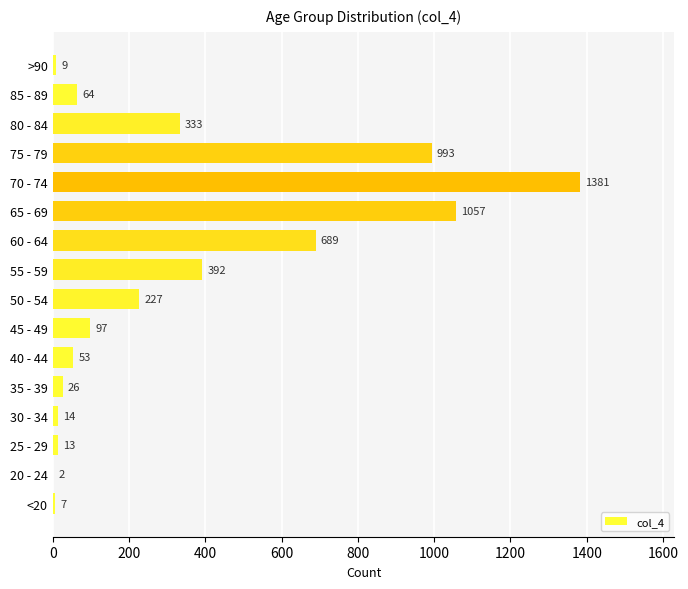

Reading bottom to top, list all the values displayed in this chart.

<20=7	20 - 24=2	25 - 29=13	30 - 34=14	35 - 39=26	40 - 44=53	45 - 49=97	50 - 54=227	55 - 59=392	60 - 64=689	65 - 69=1057	70 - 74=1381	75 - 79=993	80 - 84=333	85 - 89=64	>90=9